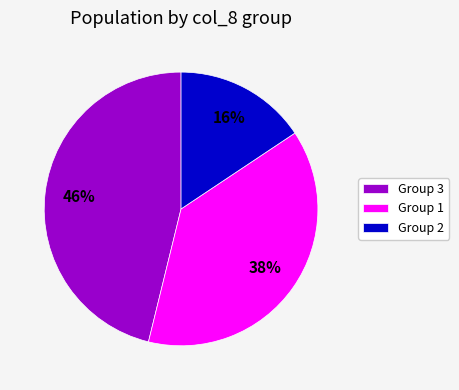

Between Group 2 and Group 1, which is larger?

Group 1